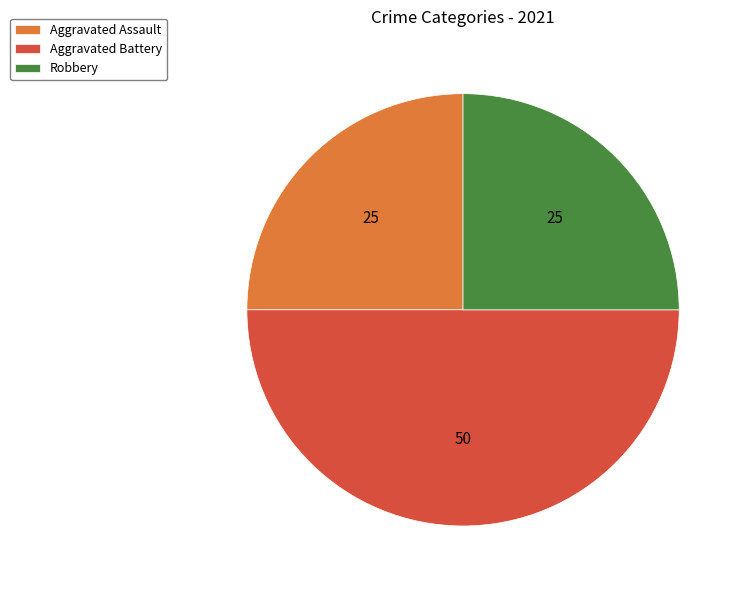

What is the ratio of the value at Aggravated Assault to the value at Robbery?

1.0